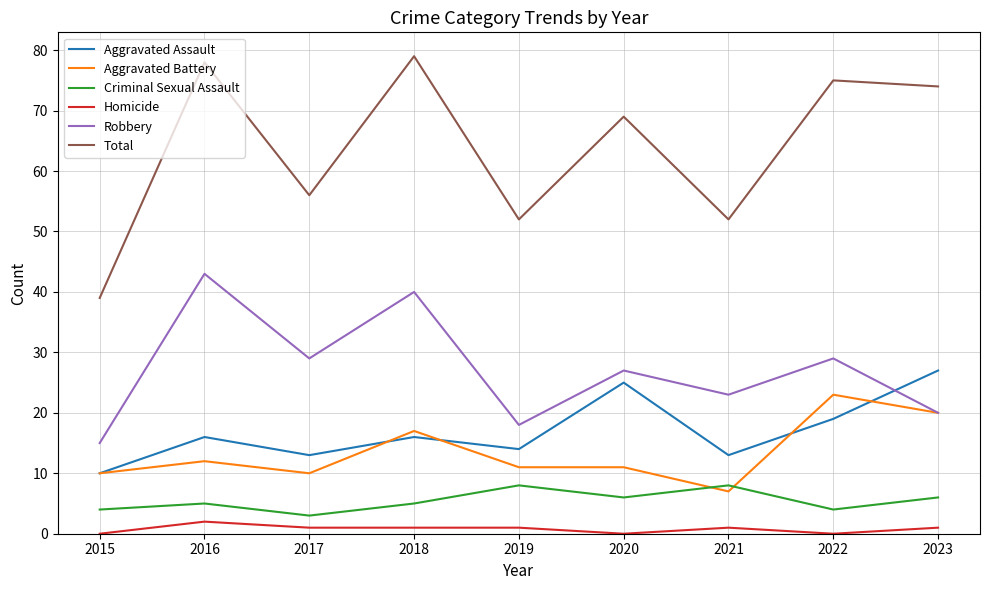

The Aggravated Assault series shows 25 at 2020. True or false?

True